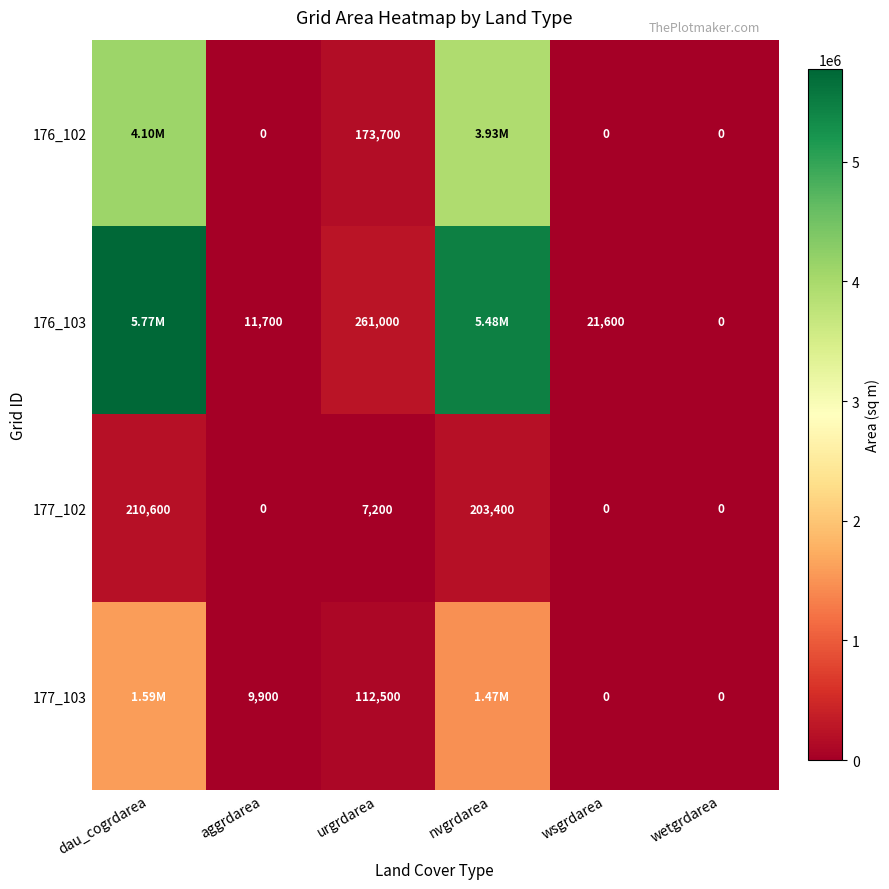

Is the value of 176_103 at wsgrdarea greater than the value of 177_103 at aggrdarea?

Yes